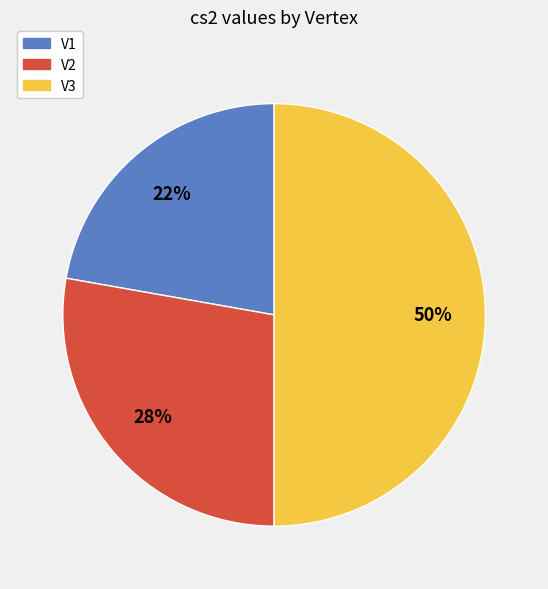

To the nearest percent, what percentage of the pie is V2?

28%